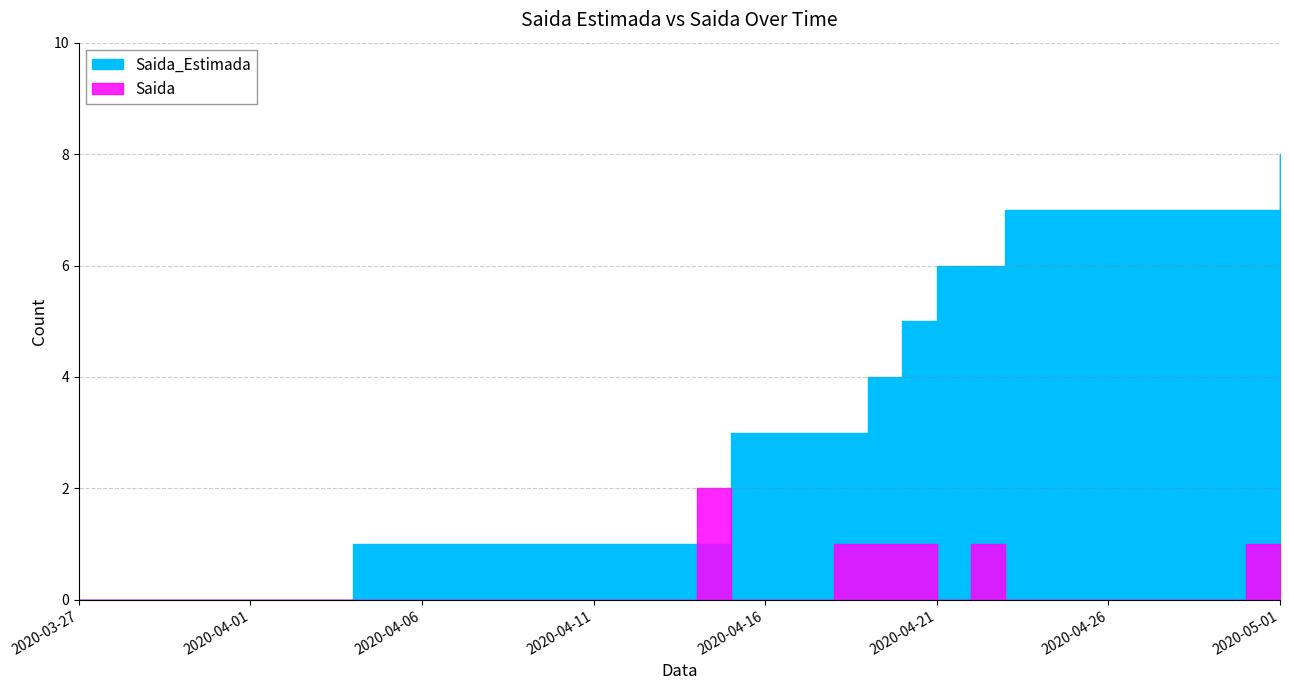

Reading left to right, transcribe all the data shown in this chart.

Saida_Estimada: 2020-03-27=0	2020-03-28=0	2020-03-29=0	2020-03-30=0	2020-03-31=0	2020-04-01=0	2020-04-02=0	2020-04-03=0	2020-04-04=1	2020-04-05=1	2020-04-06=1	2020-04-07=1	2020-04-08=1	2020-04-09=1	2020-04-10=1	2020-04-11=1	2020-04-12=1	2020-04-13=1	2020-04-14=1	2020-04-15=3	2020-04-16=3	2020-04-17=3	2020-04-18=3	2020-04-19=4	2020-04-20=5	2020-04-21=6	2020-04-22=6	2020-04-23=7	2020-04-24=7	2020-04-25=7	2020-04-26=7	2020-04-27=7	2020-04-28=7	2020-04-29=7	2020-04-30=7	2020-05-01=8
Saida: 2020-03-27=0	2020-03-28=0	2020-03-29=0	2020-03-30=0	2020-03-31=0	2020-04-01=0	2020-04-02=0	2020-04-03=0	2020-04-04=0	2020-04-05=0	2020-04-06=0	2020-04-07=0	2020-04-08=0	2020-04-09=0	2020-04-10=0	2020-04-11=0	2020-04-12=0	2020-04-13=0	2020-04-14=2	2020-04-15=0	2020-04-16=0	2020-04-17=0	2020-04-18=1	2020-04-19=1	2020-04-20=1	2020-04-21=0	2020-04-22=1	2020-04-23=0	2020-04-24=0	2020-04-25=0	2020-04-26=0	2020-04-27=0	2020-04-28=0	2020-04-29=0	2020-04-30=1	2020-05-01=1